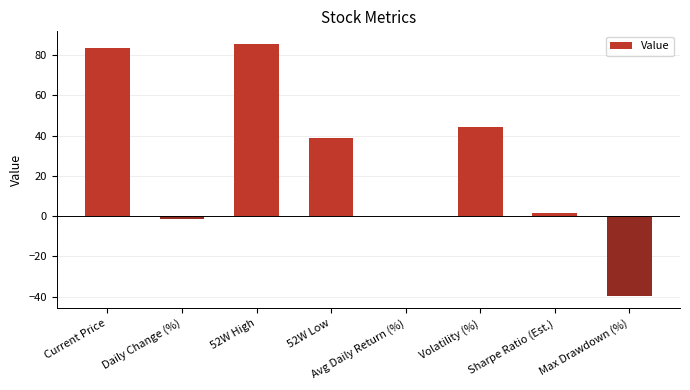

How many data points does each series have?

8